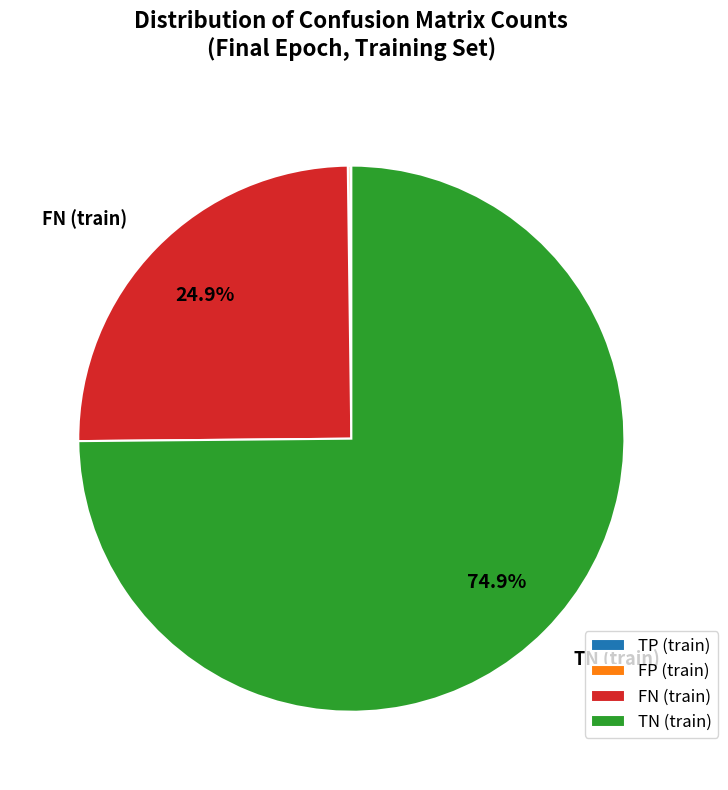

Which category has the biggest portion of the pie?

TN (train)